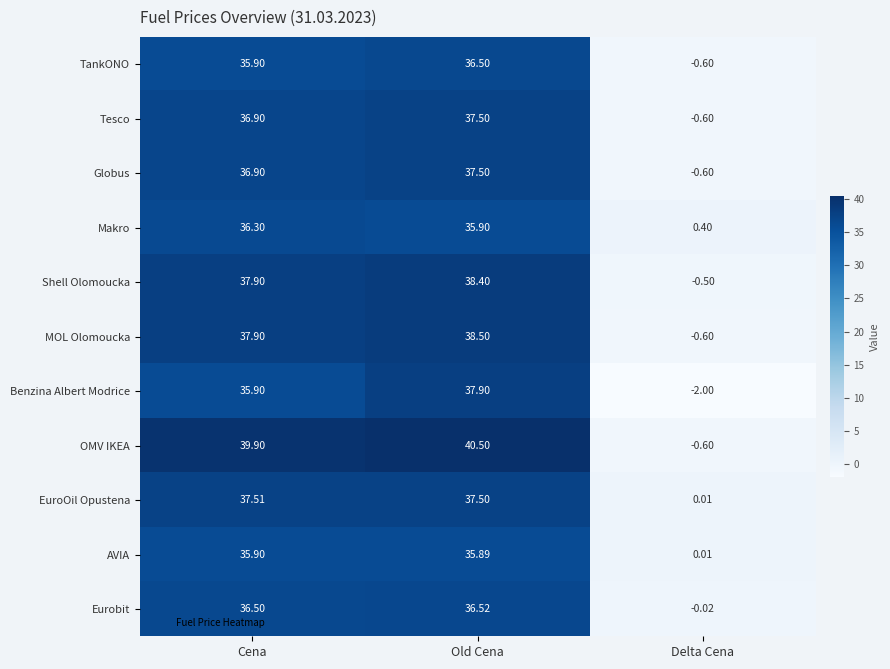

List the labels in order of Globus value, smallest first.

Delta Cena, Cena, Old Cena